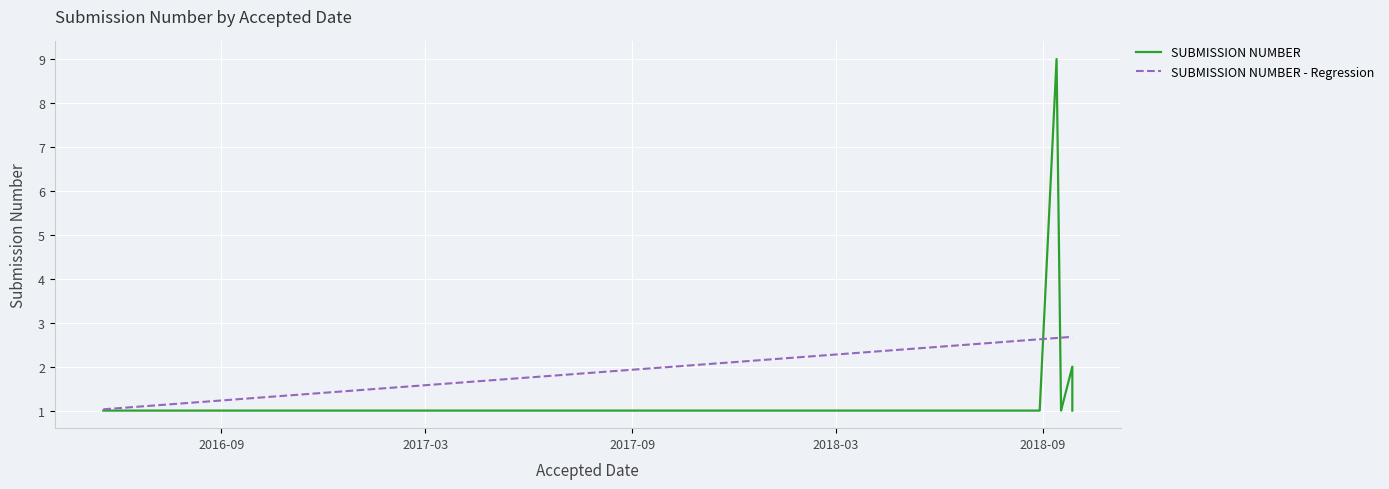

What is the difference between the values at 2018-09-13 and 2016-05-19?

8